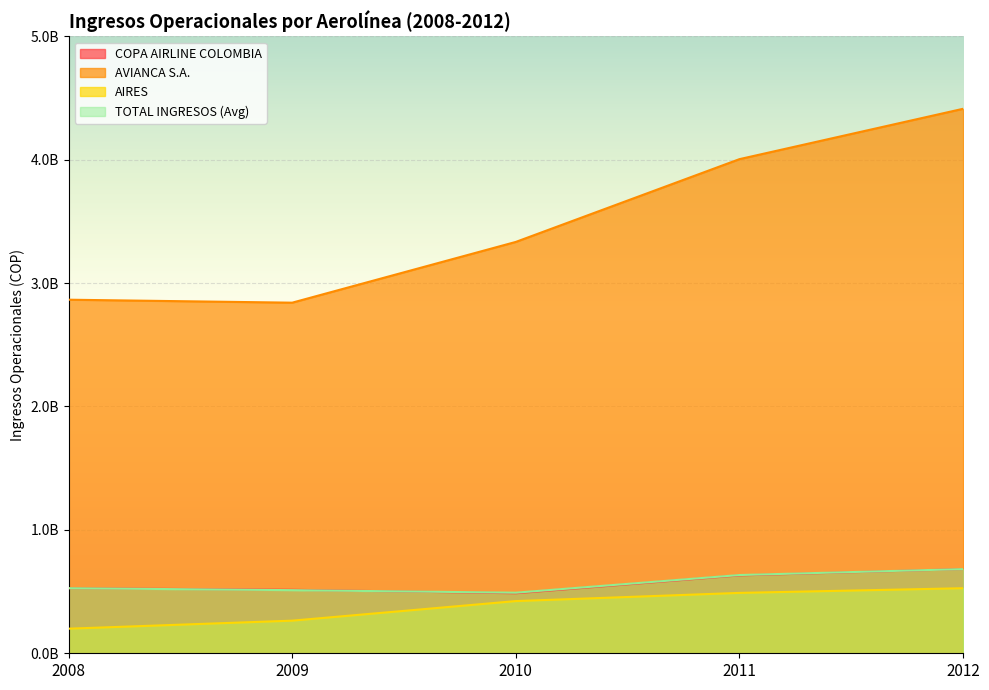

What are all the series names shown in the legend?

COPA AIRLINE COLOMBIA, AVIANCA S.A., AIRES, TOTAL INGRESOS (Avg)